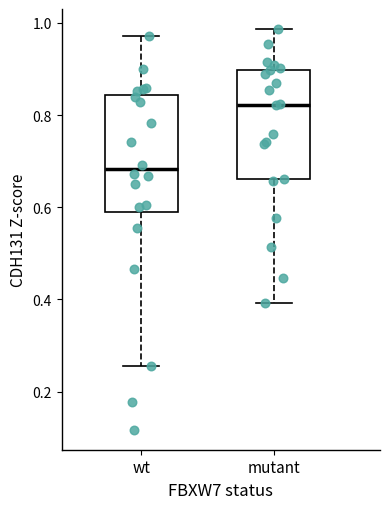

Reading left to right, transcribe this box plot: for each box, give where its median line is, the range the box spans, and where its two whiskers end, as read against the y-axis. The values are not printed on the chart, so give them approximately, as read against the axis.

wt: median 0.68, box 0.58 to 0.84, whiskers 0.26 to 0.98
mutant: median 0.82, box 0.66 to 0.90, whiskers 0.40 to 0.98